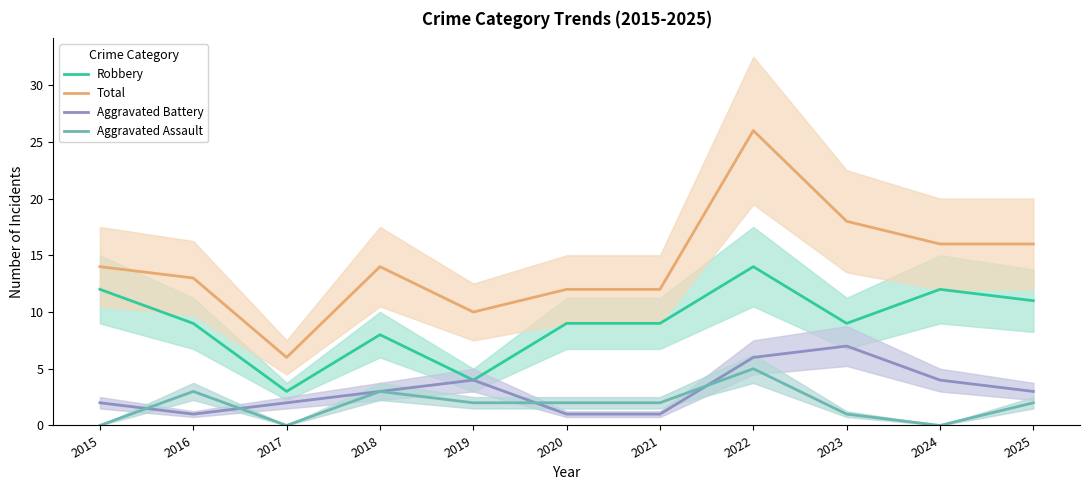

Reading left to right, list all the values displayed in this chart.

Robbery: 12	9	3	8	4	9	9	14	9	12	11
Total: 14	13	6	14	10	12	12	26	18	16	16
Aggravated Battery: 2	1	2	3	4	1	1	6	7	4	3
Aggravated Assault: 0	3	0	3	2	2	2	5	1	0	2